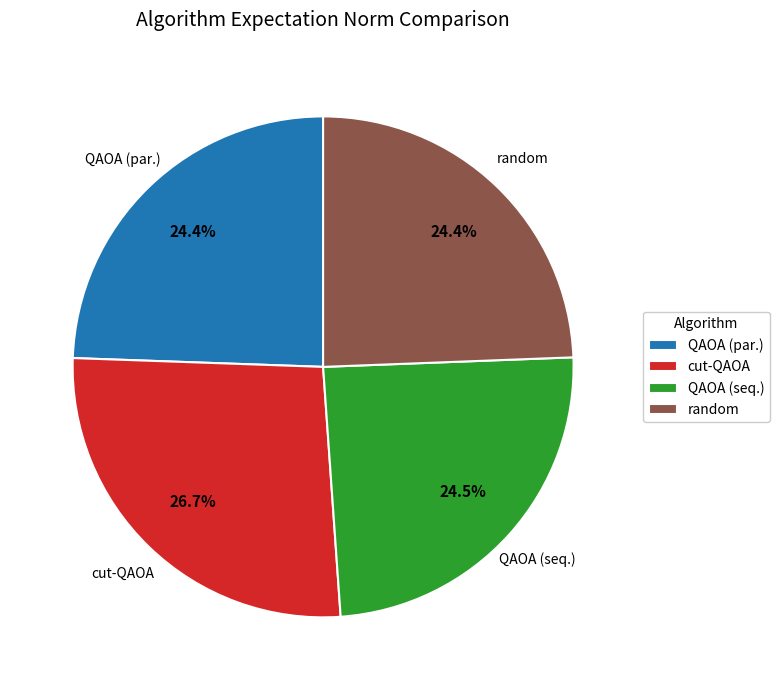

To the nearest percent, what portion does cut-QAOA represent?

27%